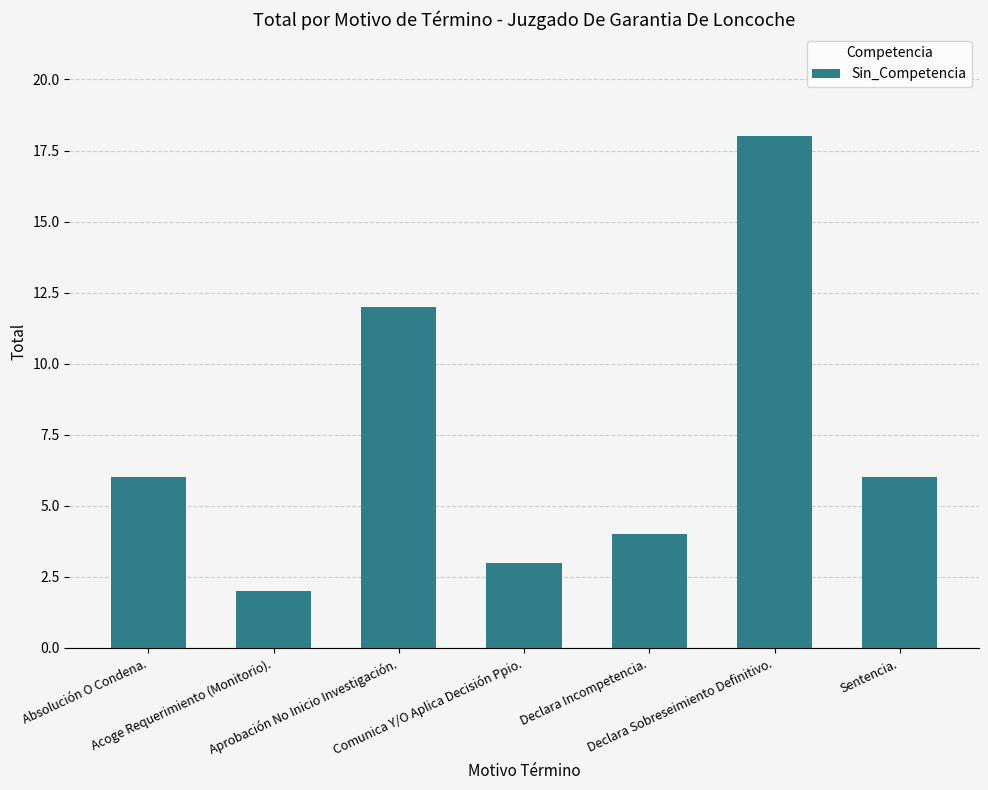

At which category does the chart reach its peak across all series?

Declara Sobreseimiento Definitivo.